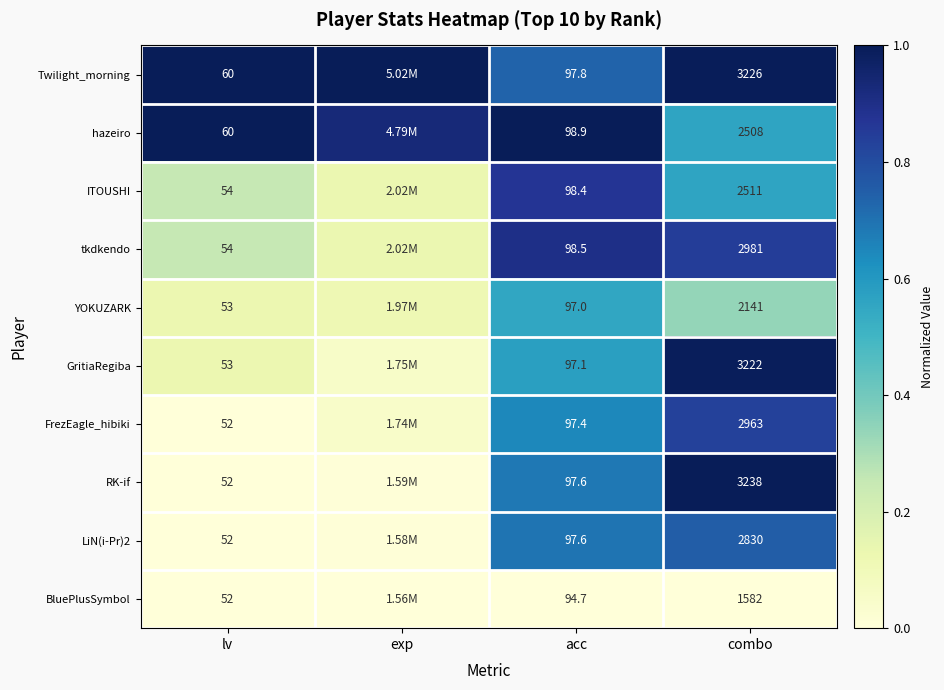

Which series changed the most between acc and combo?

RK-if